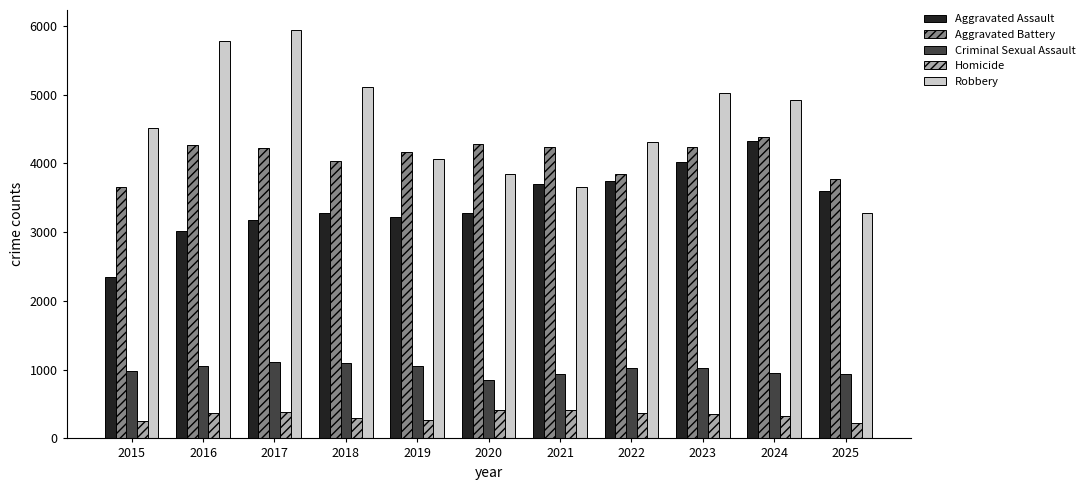

Which series has the largest total across all categories?

Robbery